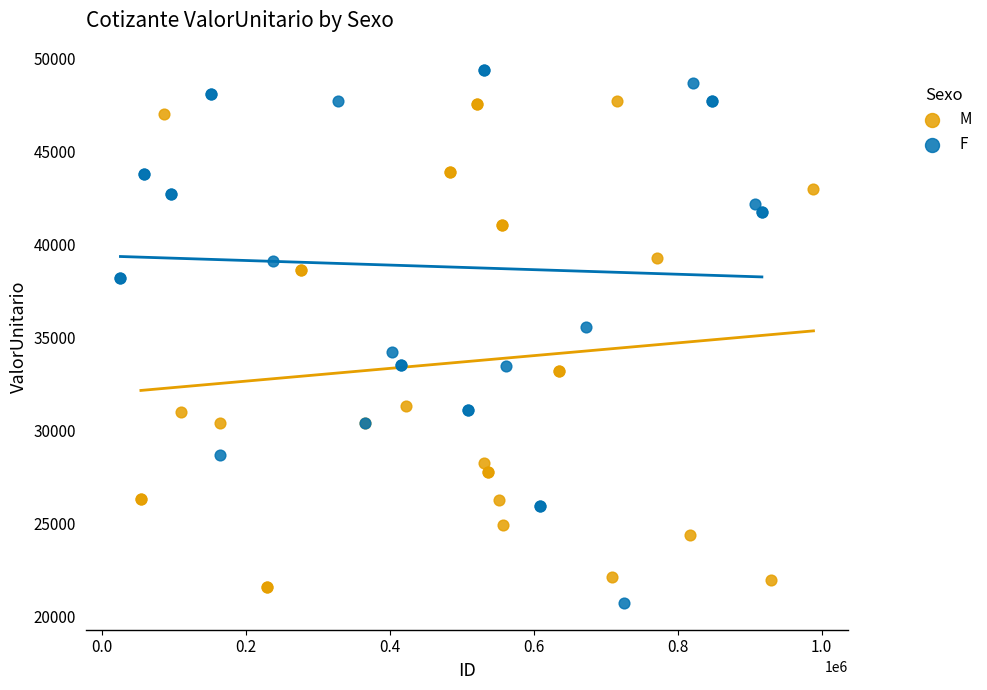

Which series has the widest spread of Y values?

F